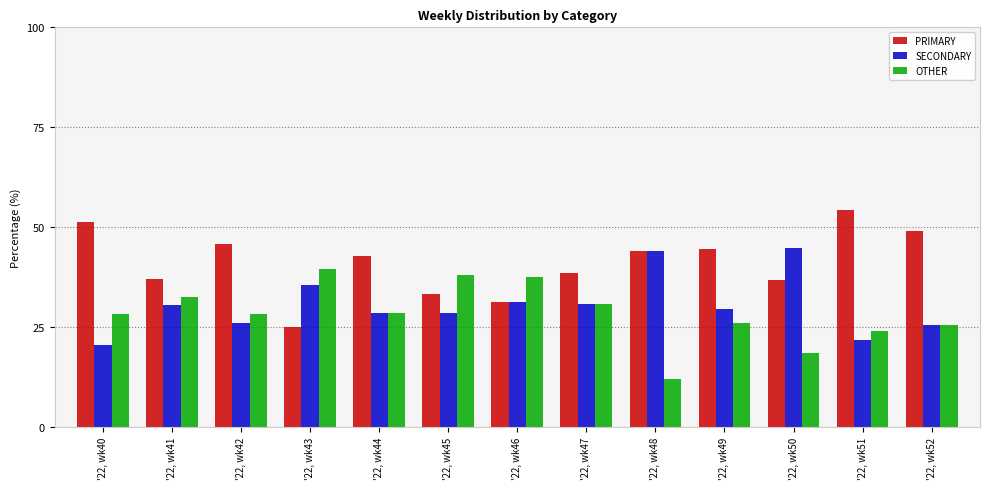

The value of OTHER at '22, wk43 is 69.9. True or false?

False